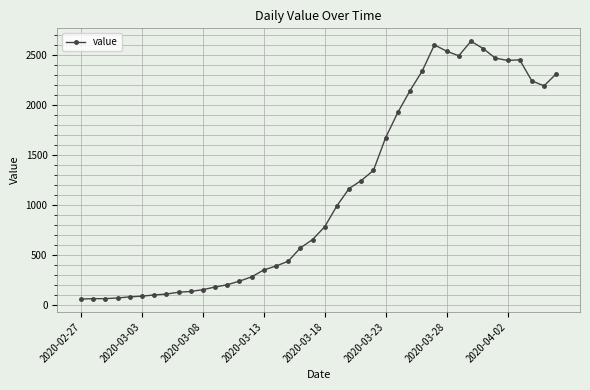

What is the difference between the second highest and second lowest values?

2537